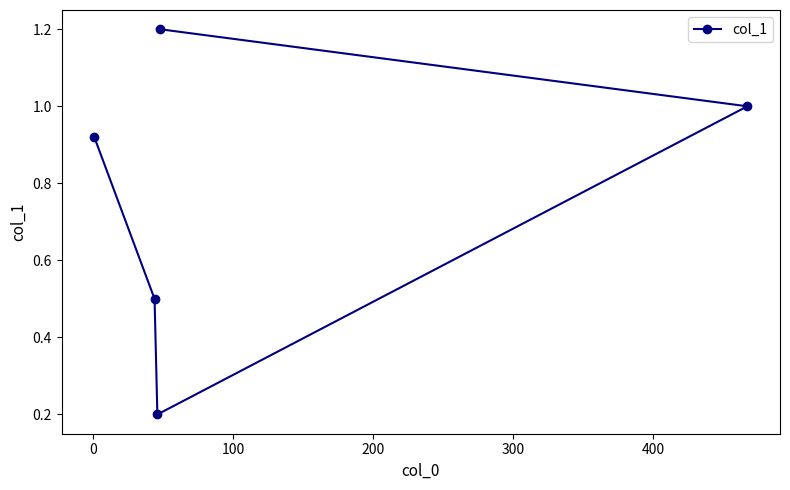

What is the value of the 2nd point from the left?

0.5